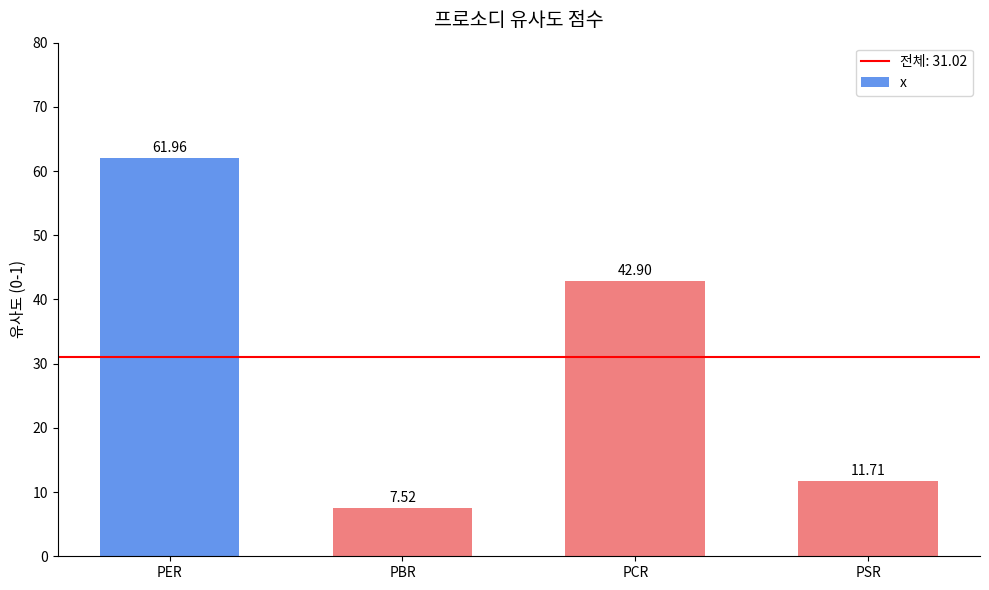

At which label is the value closest to 34?

PCR